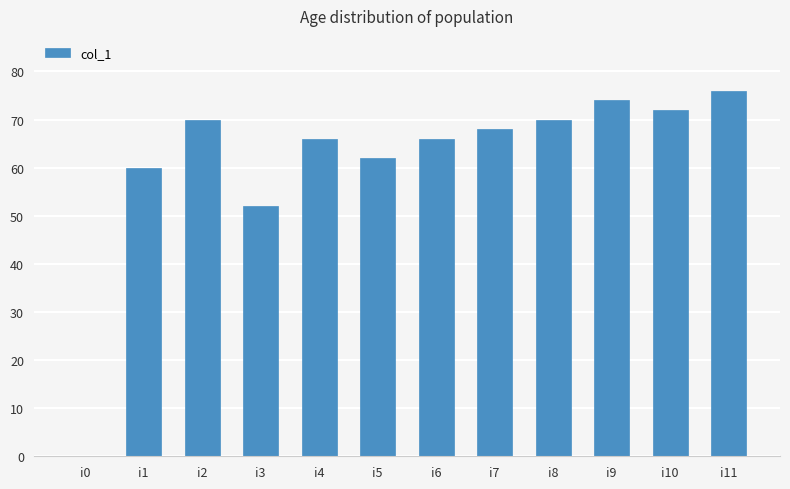

Which has a higher value, i11 or i4?

i11